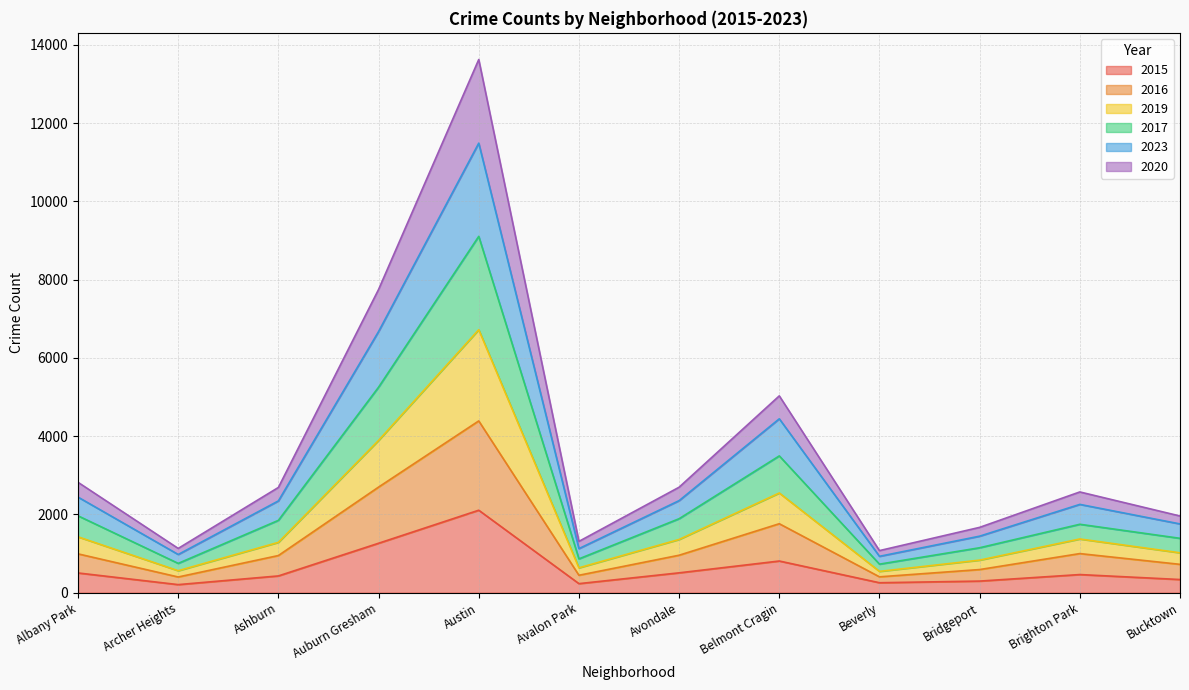

What is the smallest value displayed?

207